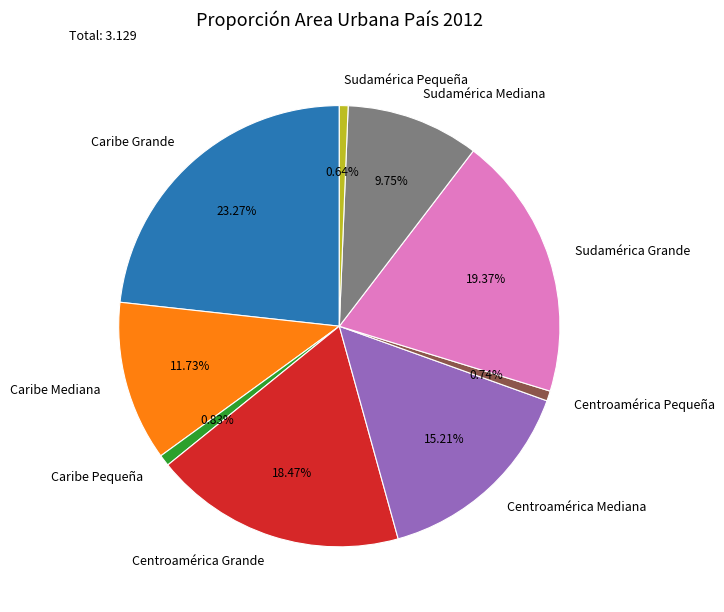

How many segments does this pie chart have?

9